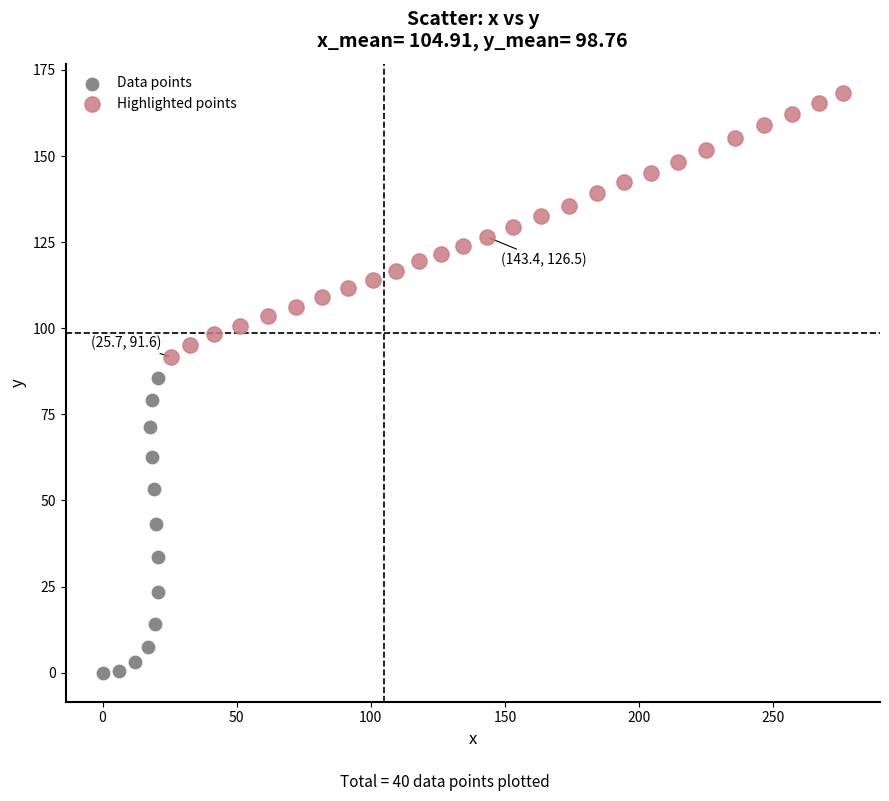

What are all the series names shown in the legend?

Data points, Highlighted points